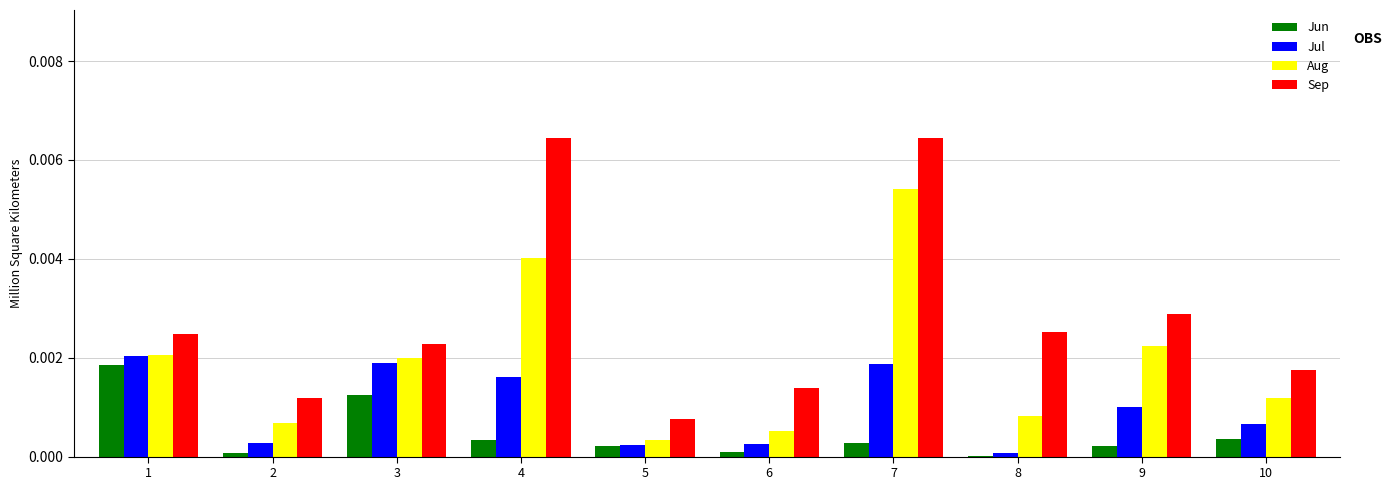

Is the value of Sep at 8 greater than the value of Jun at 8?

Yes